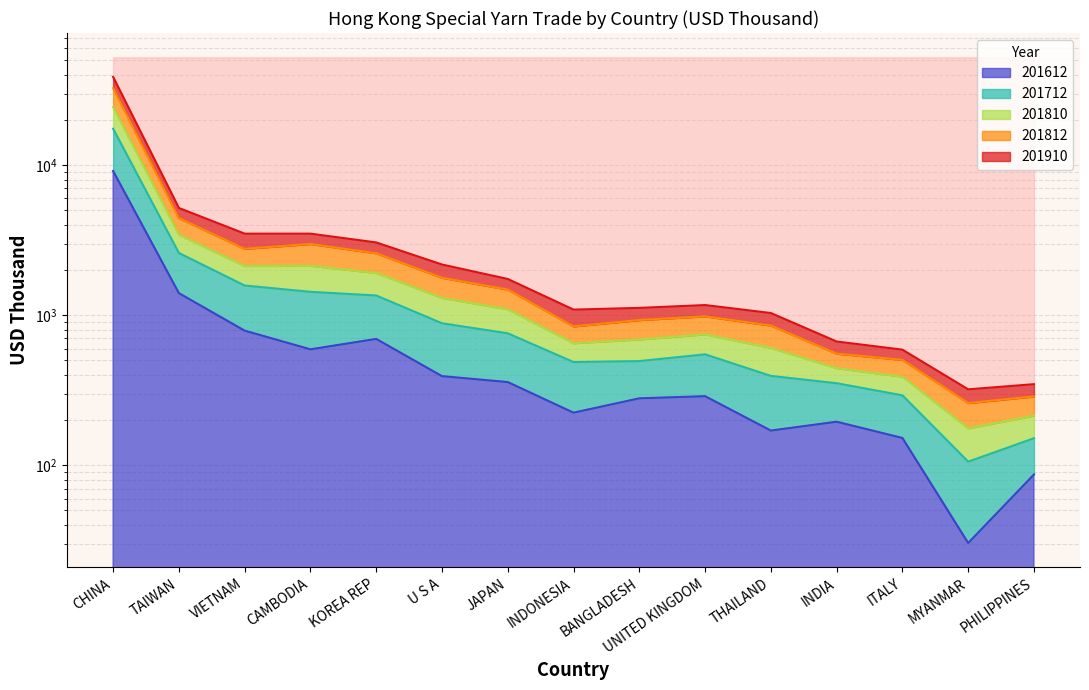

How many lines are shown in the chart?

5